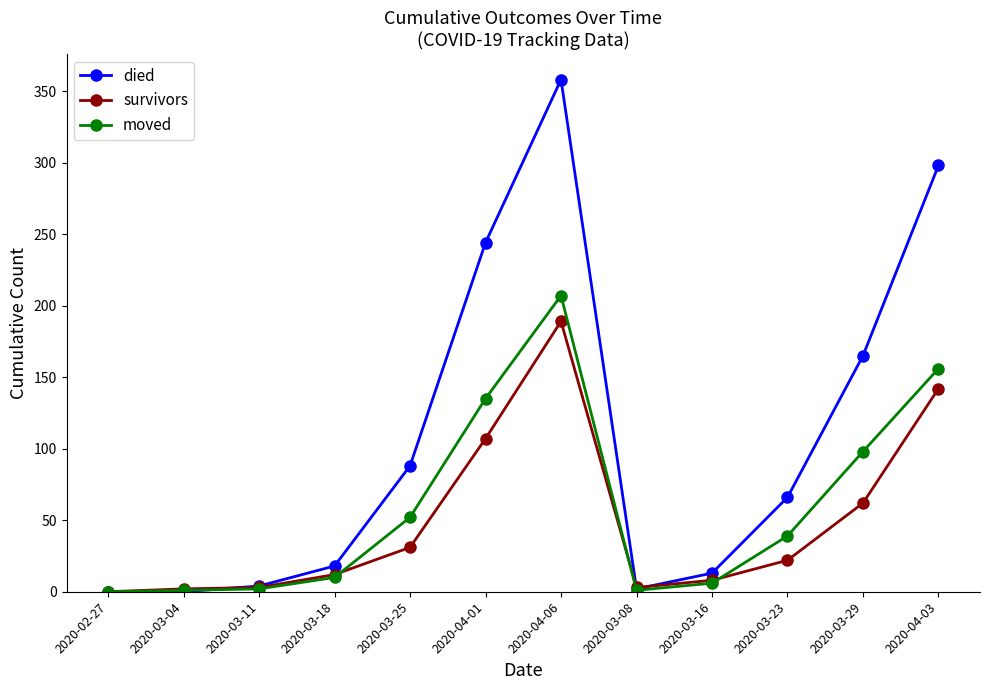

What is the average value of the moved series?

59